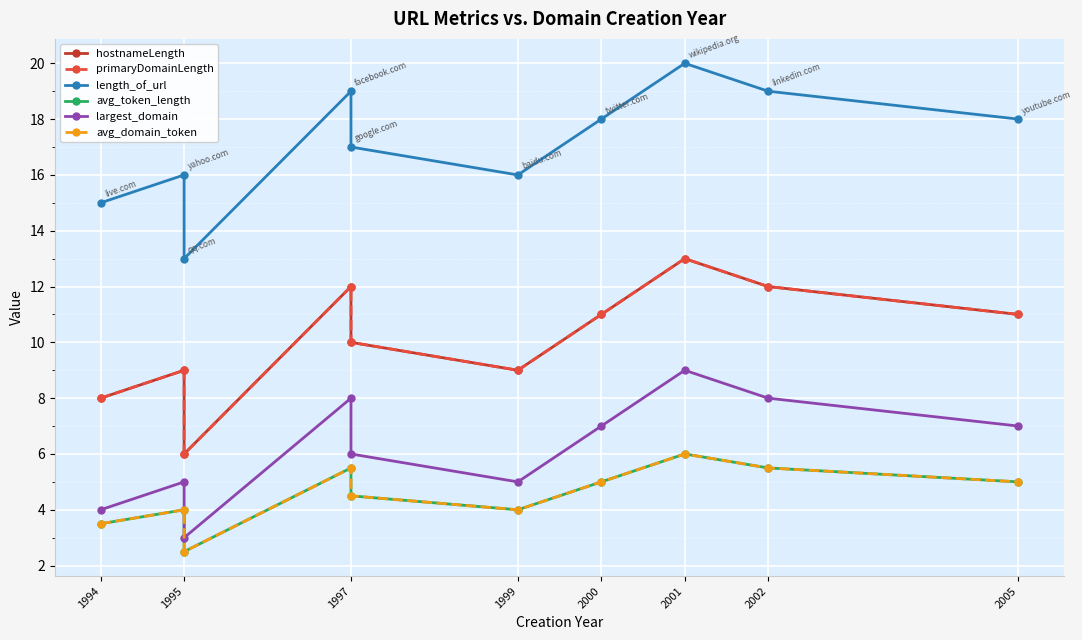

Is it true that primaryDomainLength equals 14.3 at 1999?

False